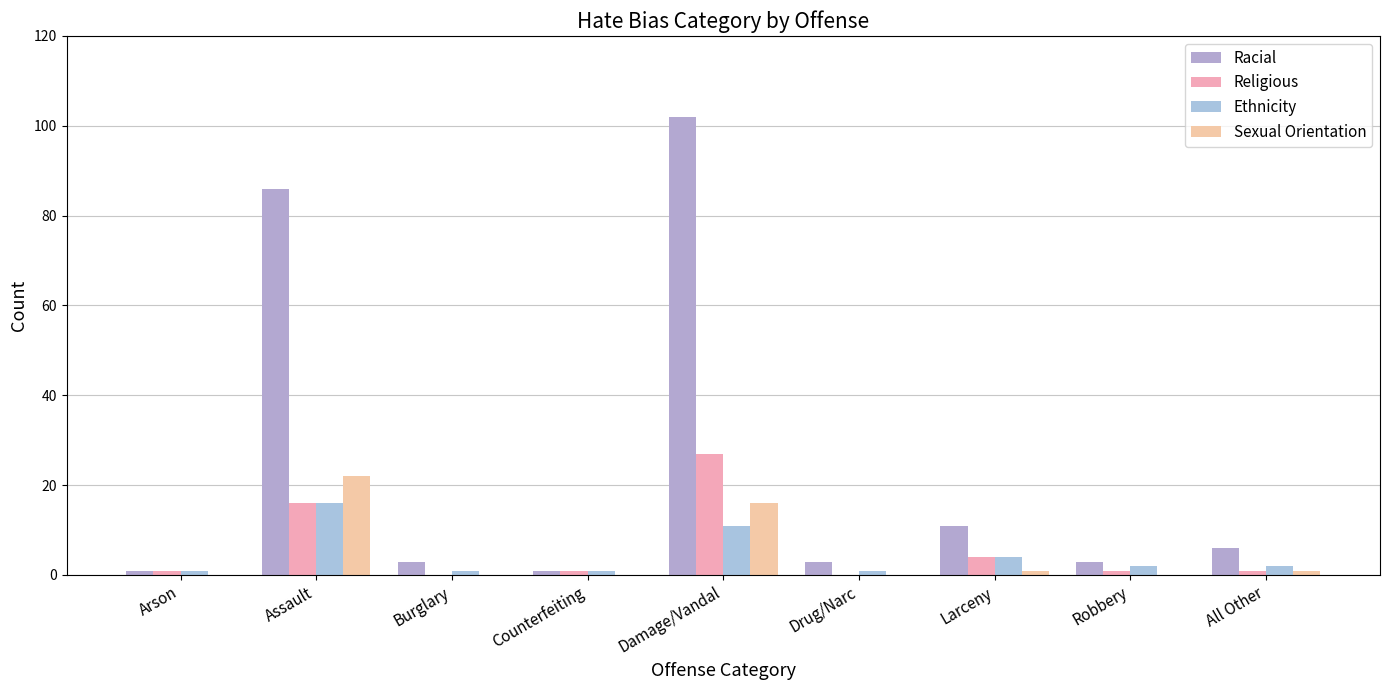

How many groups of bars are there?

9